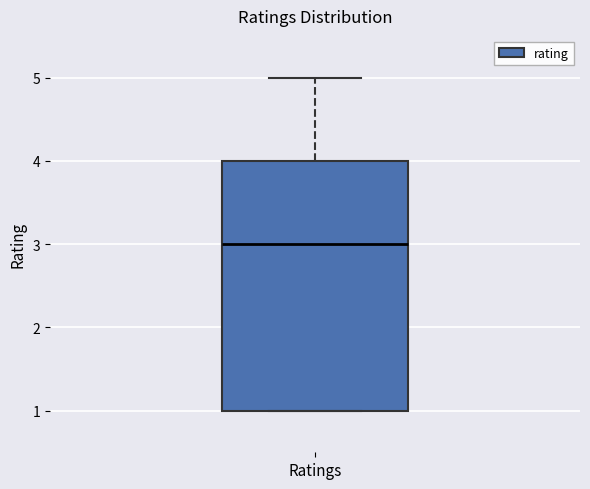

Where does the upper whisker of the box for Ratings end on the y-axis? The values are not printed on the chart, so give them approximately, as read against the axis.

5